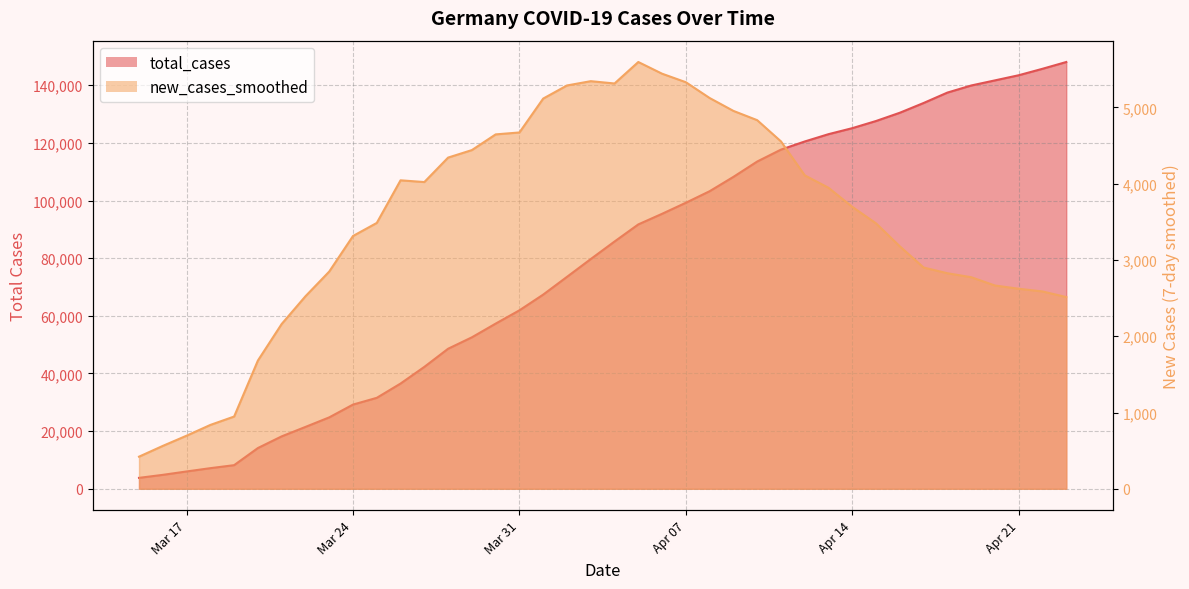

Rank the series at 2020-04-15 from lowest to highest value.

new_cases_smoothed, total_cases